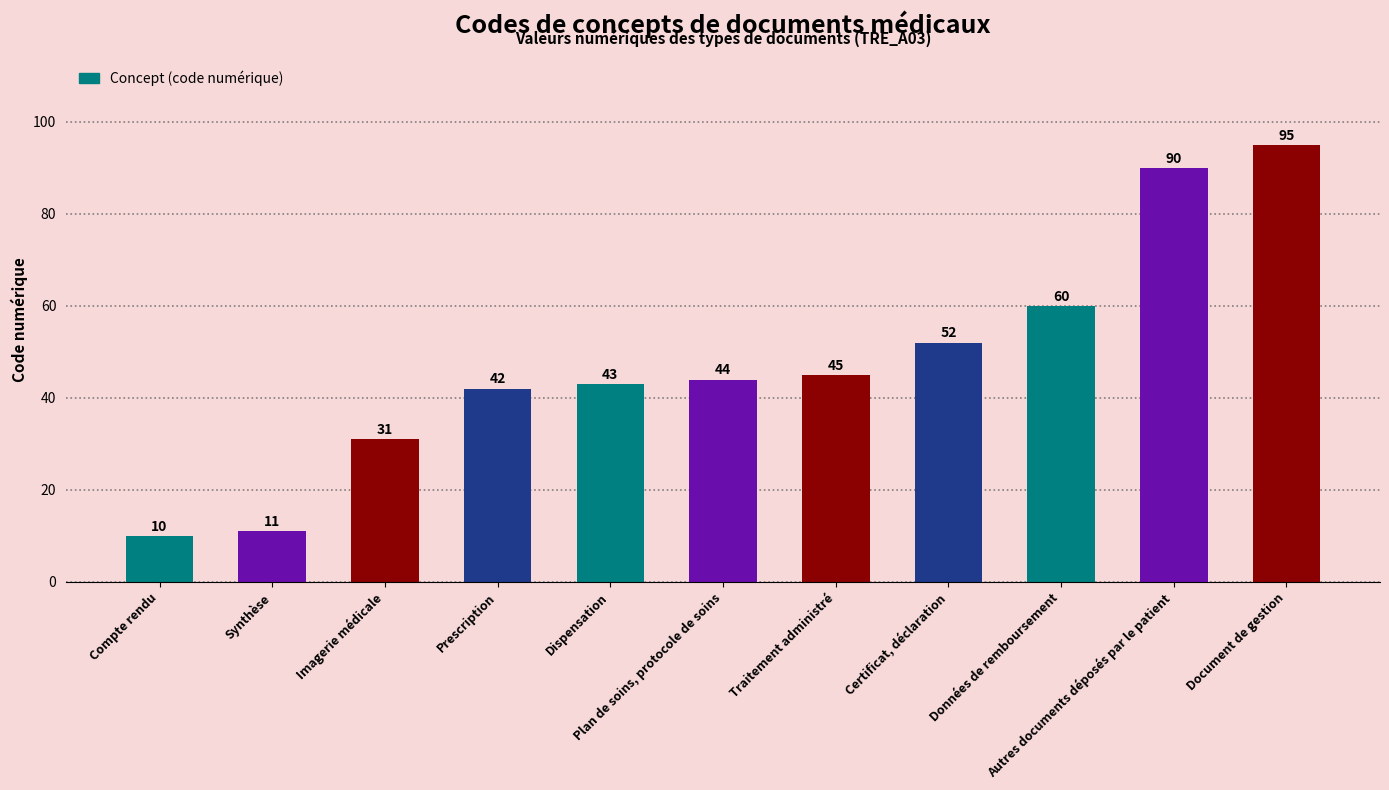

What is the sum of the values at Compte rendu and Plan de soins, protocole de soins?

54